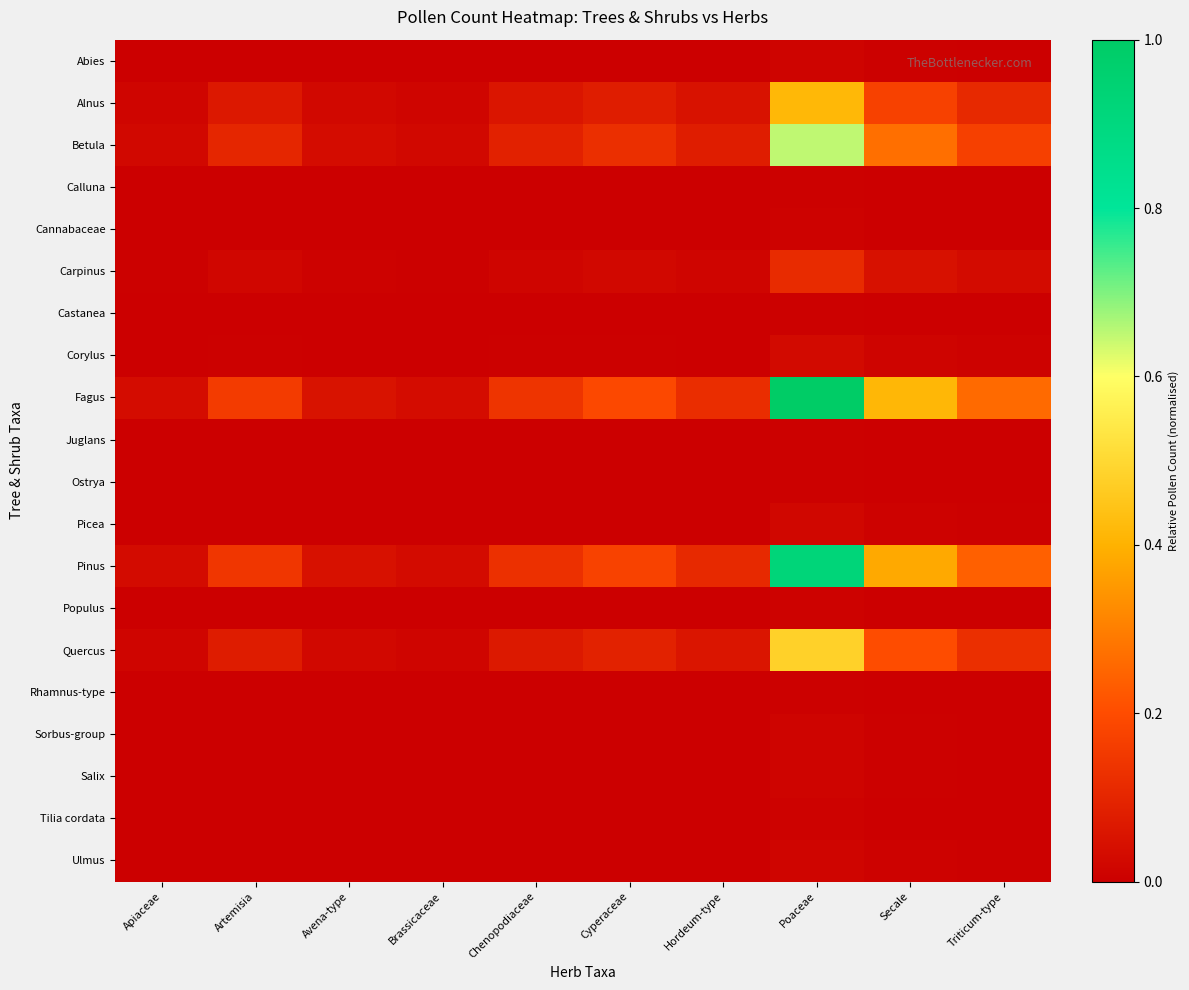

What is the spread (max minus min) of values at Avena-type?

0.1